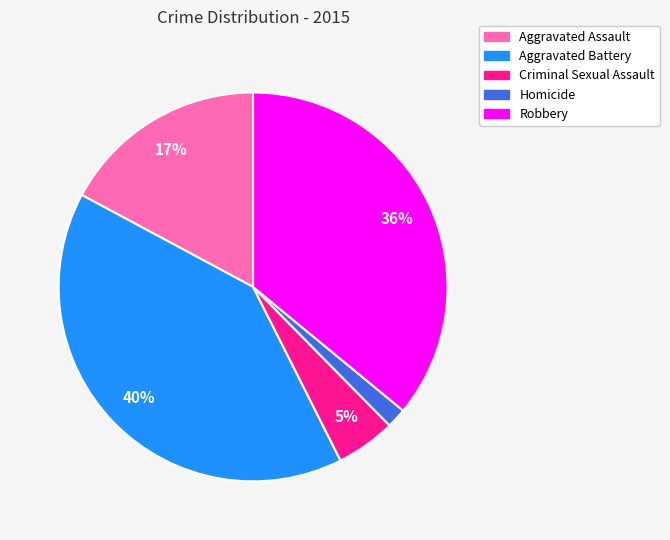

Which has a higher value, Aggravated Assault or Homicide?

Aggravated Assault